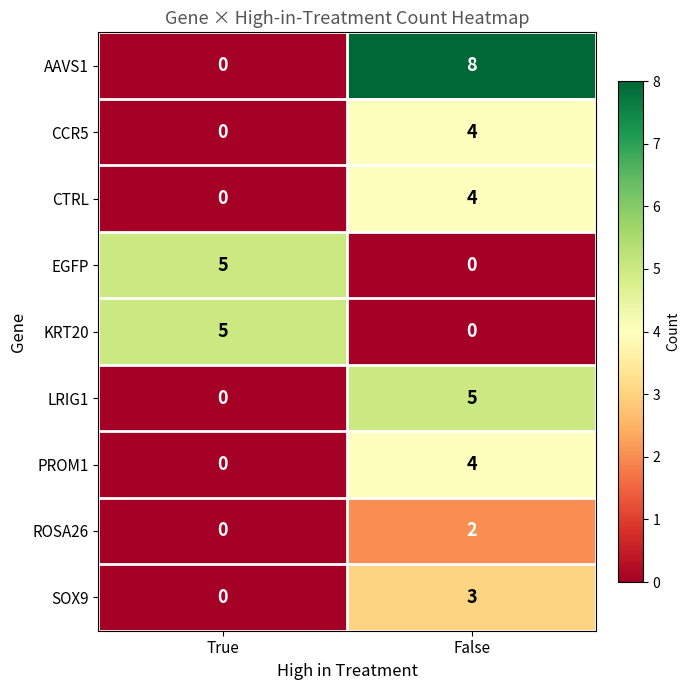

How many values in the EGFP series are below 5?

1